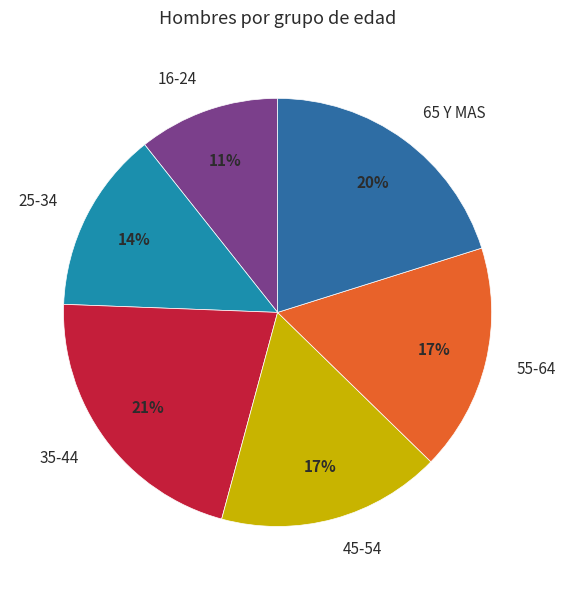

How many slices are in this pie chart?

6